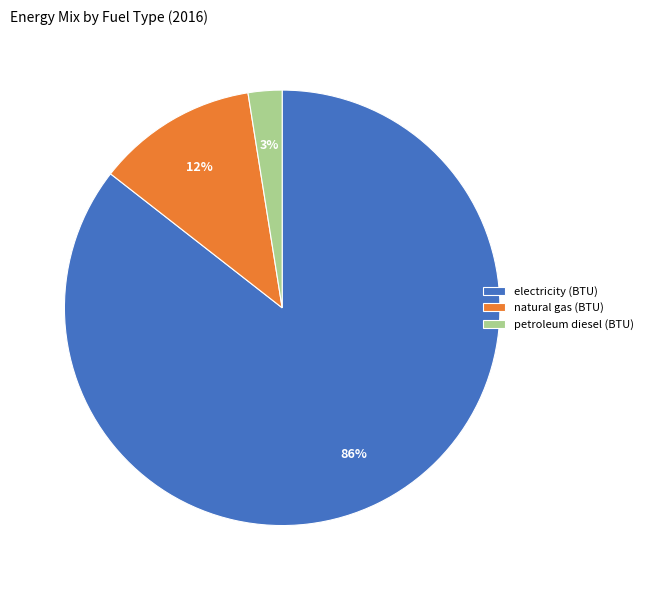

Which has a higher value, natural gas (BTU) or electricity (BTU)?

electricity (BTU)